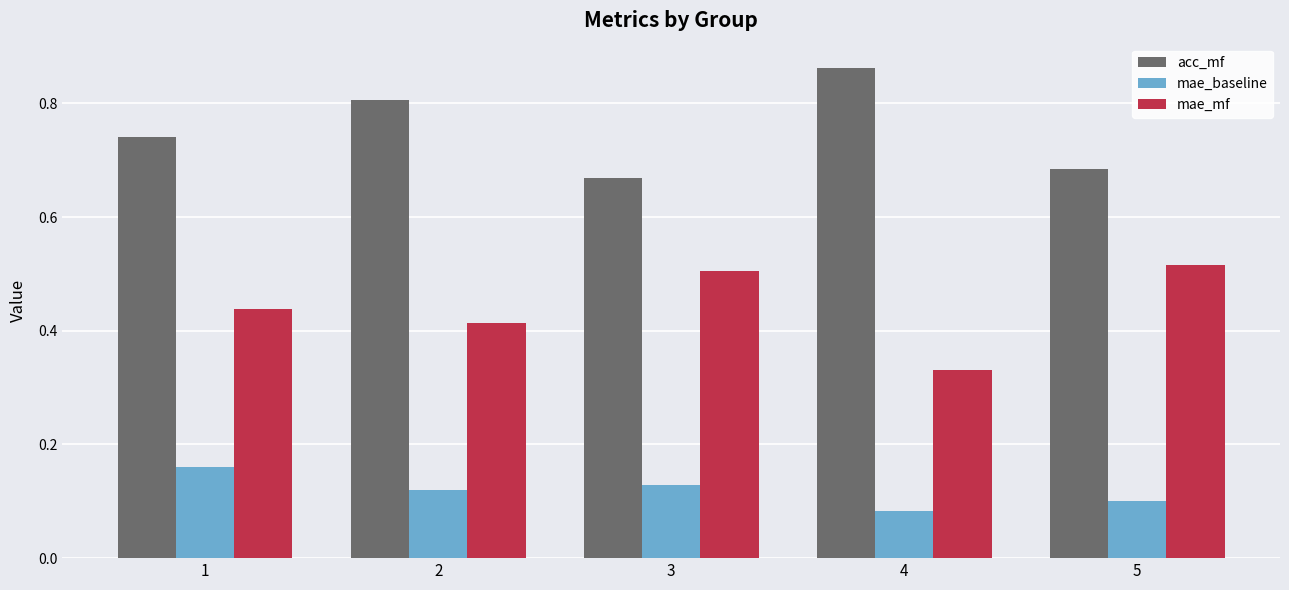

List the series in order of their peak value, highest first.

acc_mf, mae_mf, mae_baseline